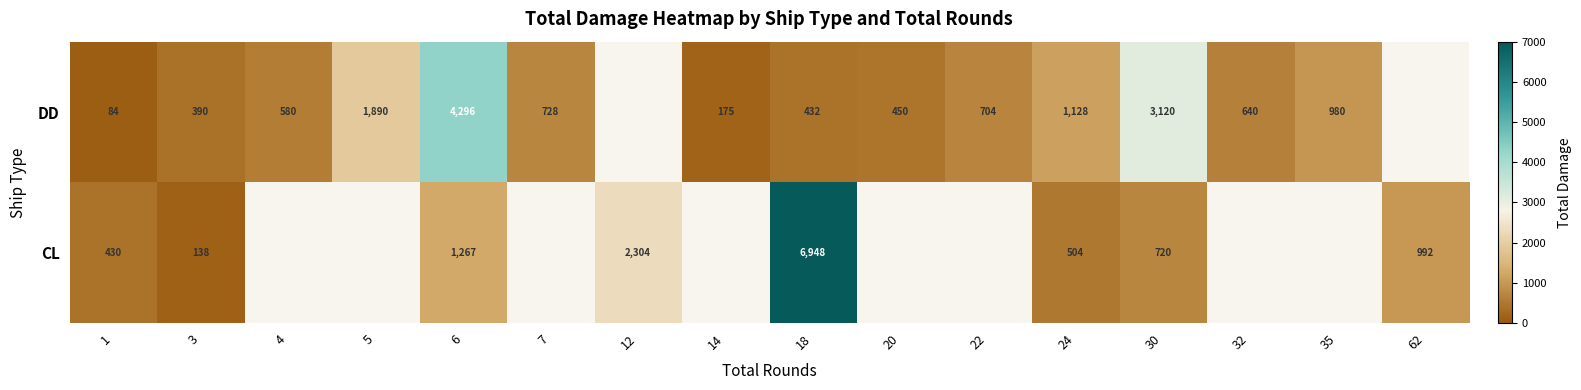

What is the sum of the DD values at 14 and 18?

607